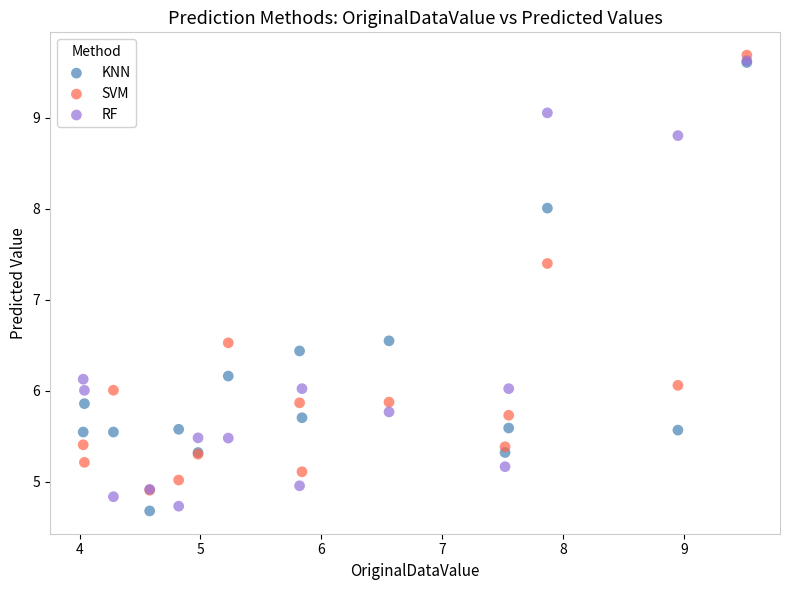

In the KNN series, what Y value is closest to 7?

6.5